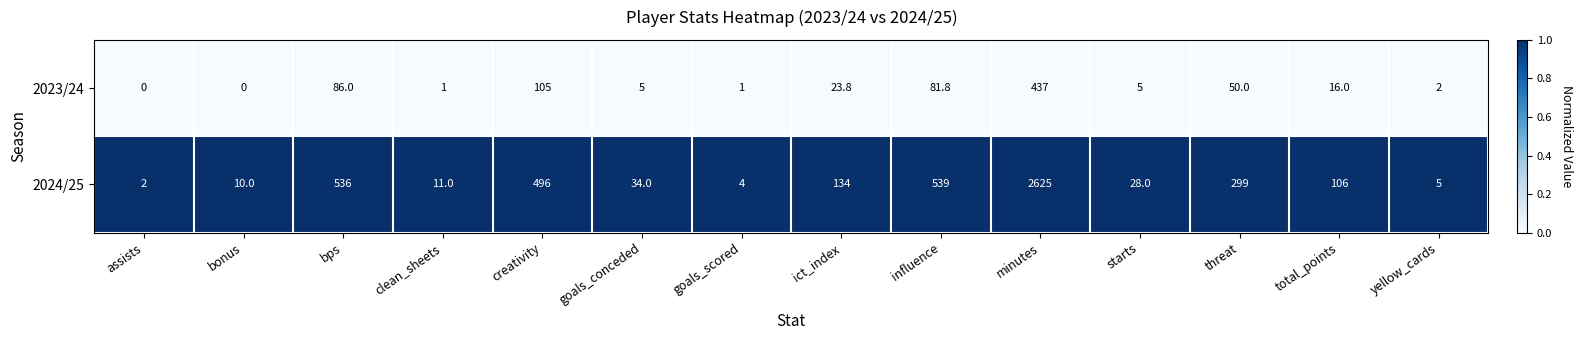

Which category has the highest value across all series?

minutes